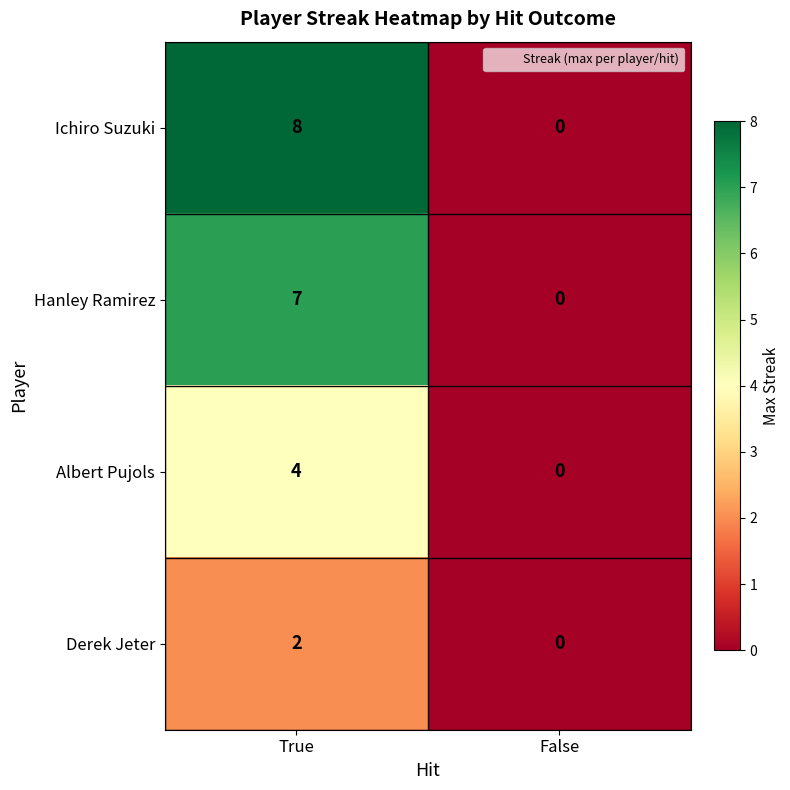

What is the difference between the highest and lowest values at True?

6